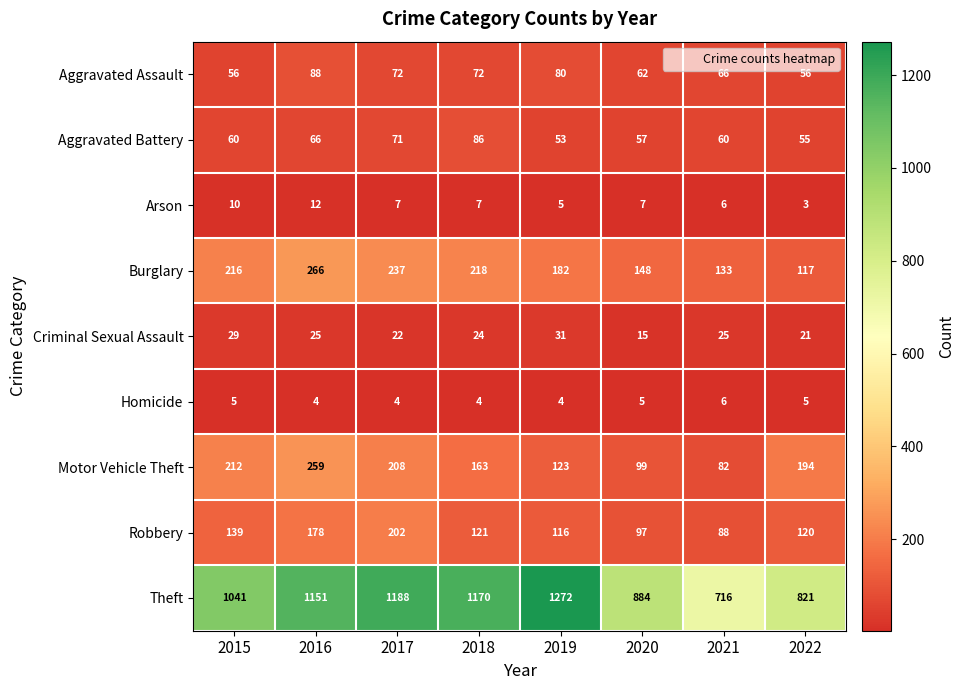

At which label is Robbery closest to 145?

2015